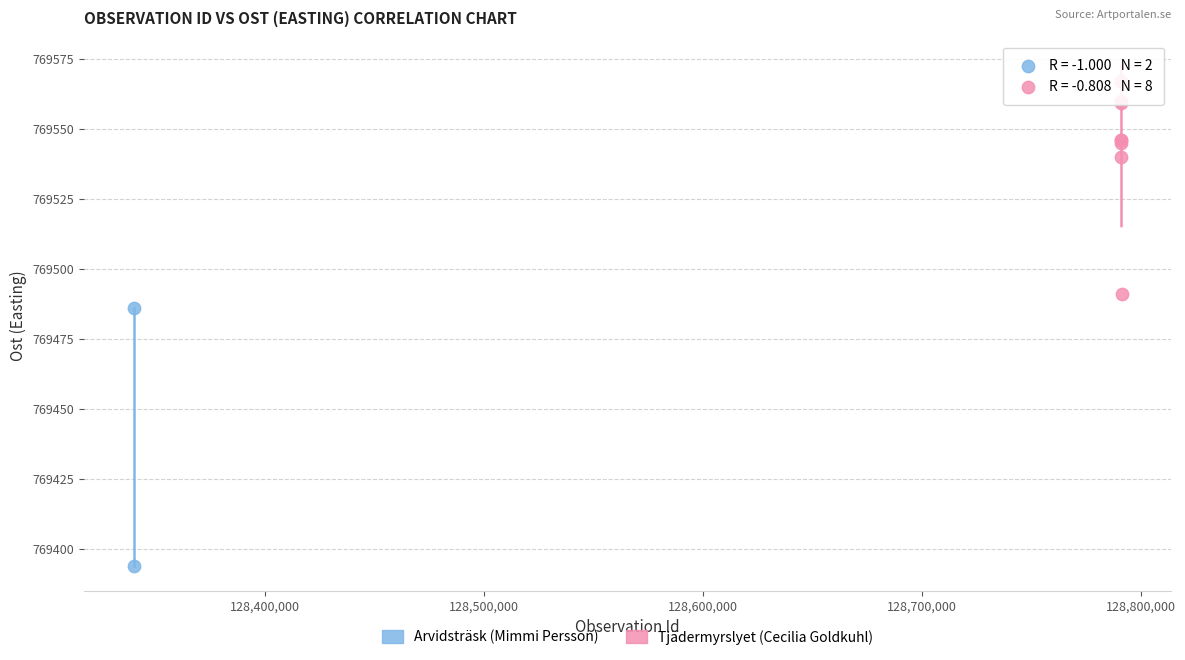

What are all the series names shown in the legend?

Arvidsträsk (Mimmi Persson), Tjädermyrslyet (Cecilia Goldkuhl)